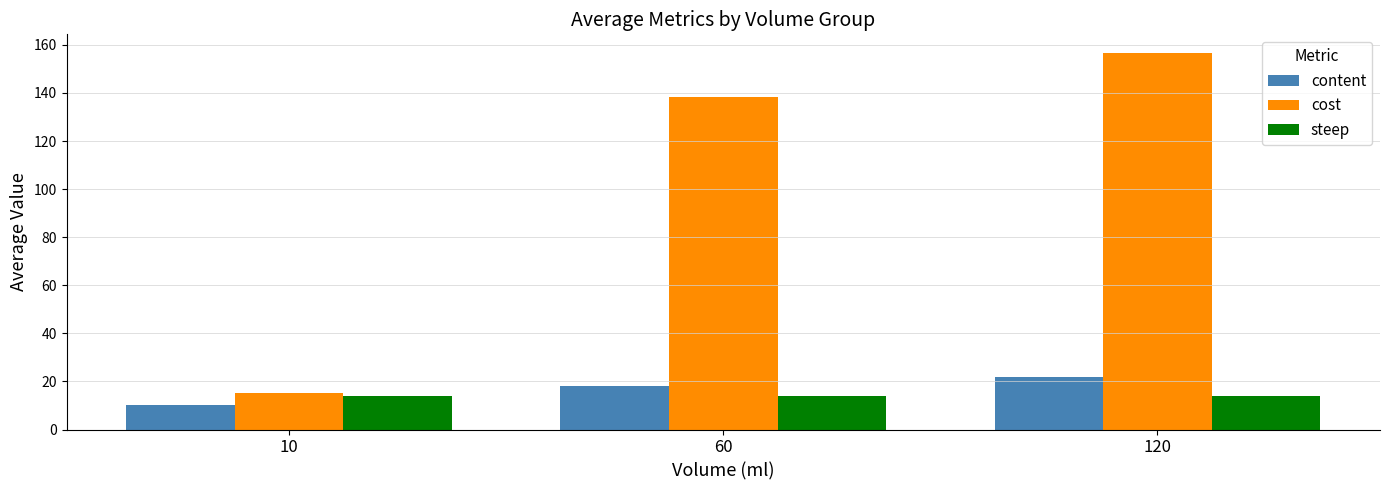

How many bars are there in each group?

3